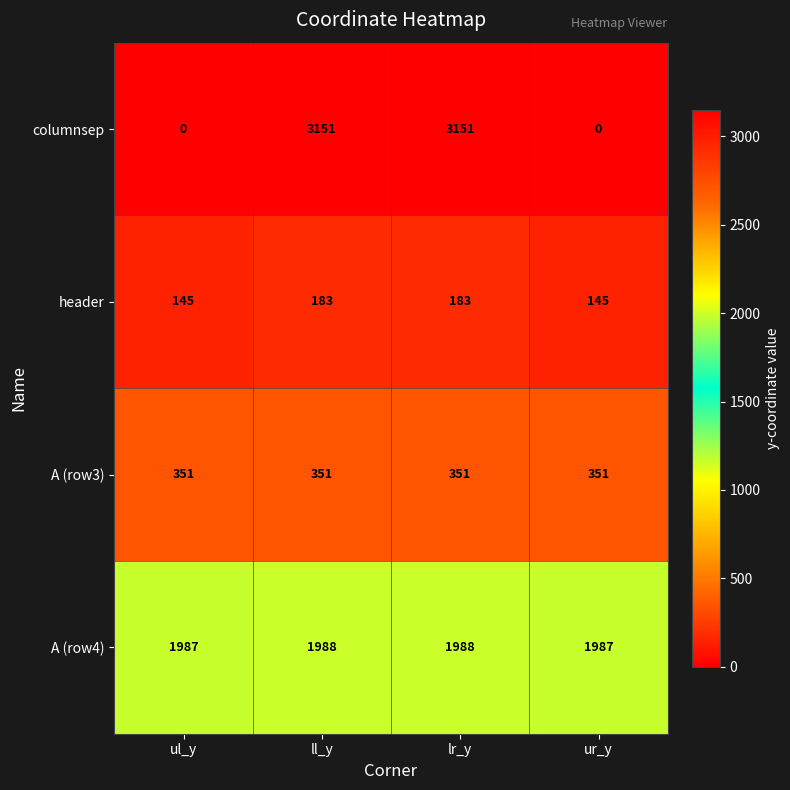

What is the total value across all series at ur_y?

2483